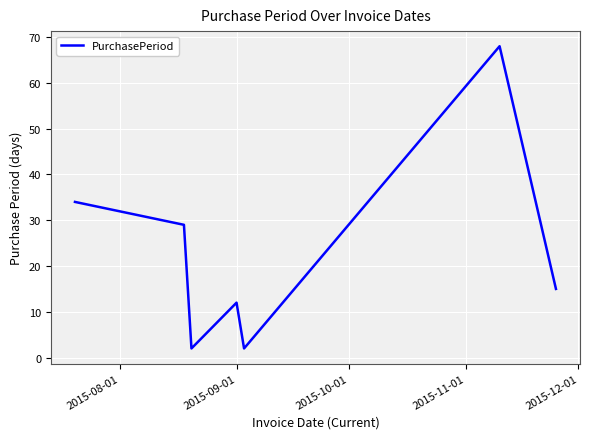

How many interior local valleys (lower than both neighbors) does the data have?

2